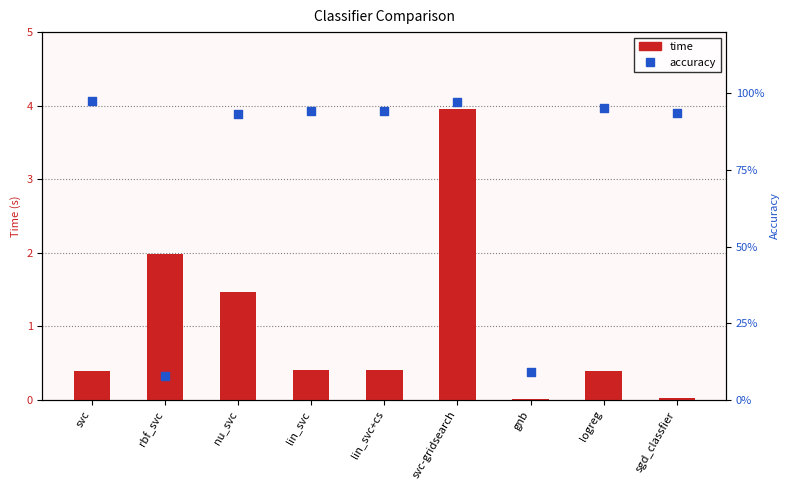

At which category is the sum across all series the highest?

svc-gridsearch